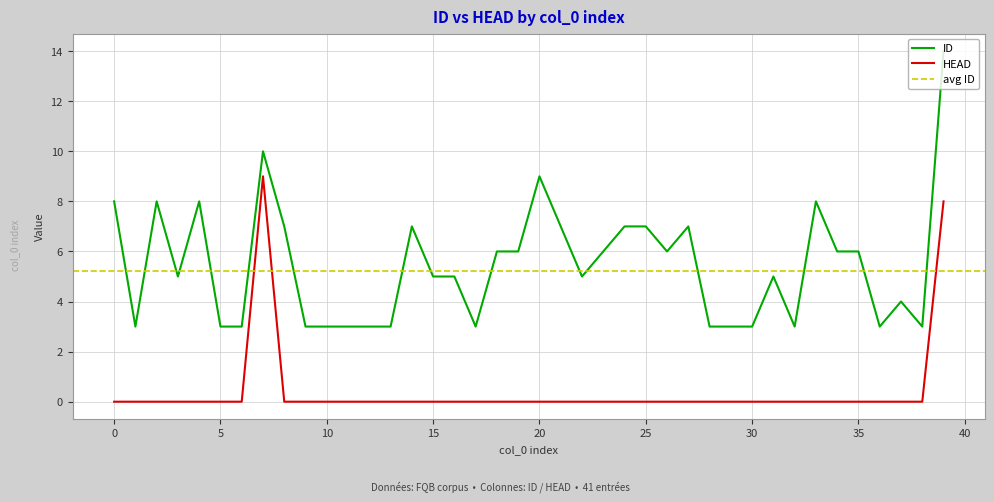

Which series has the largest total across all categories?

ID